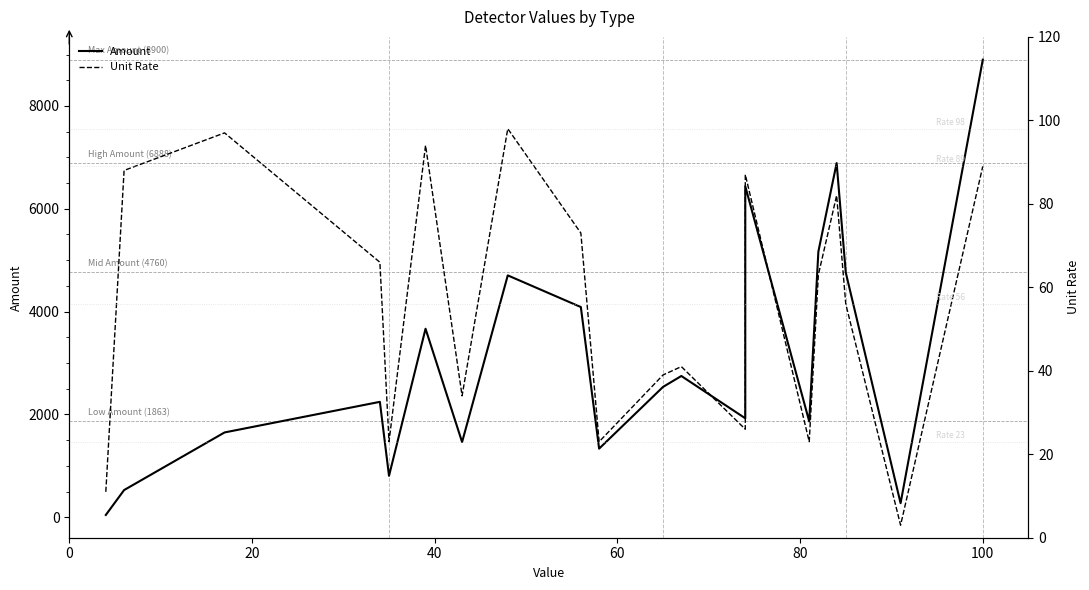

How many interior local valleys does the Amount series have?

6